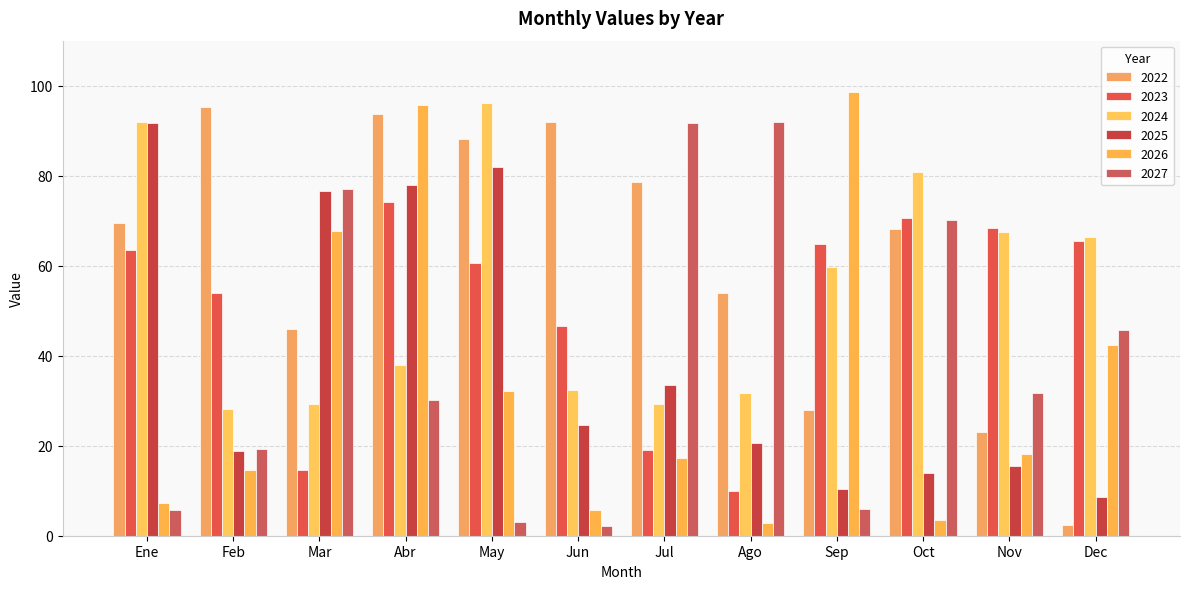

How many bars are there in each group?

6